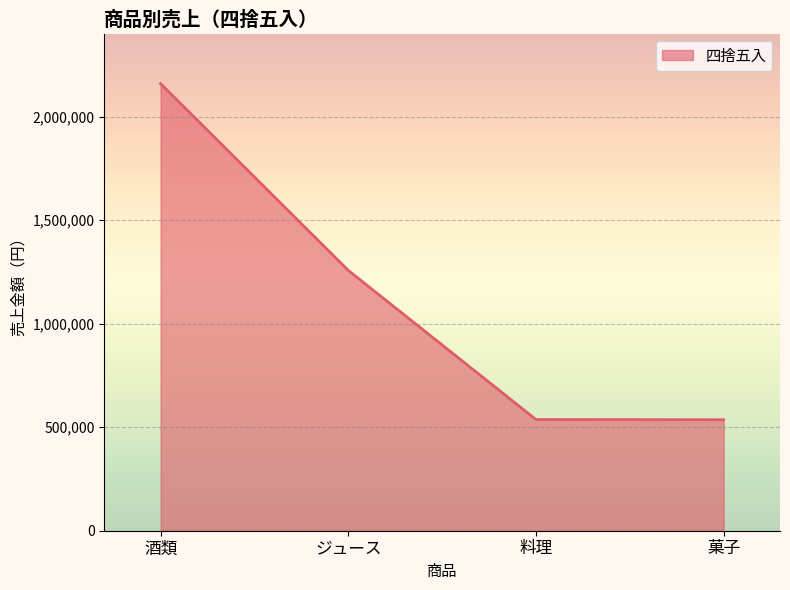

What is the smallest value displayed?

536000